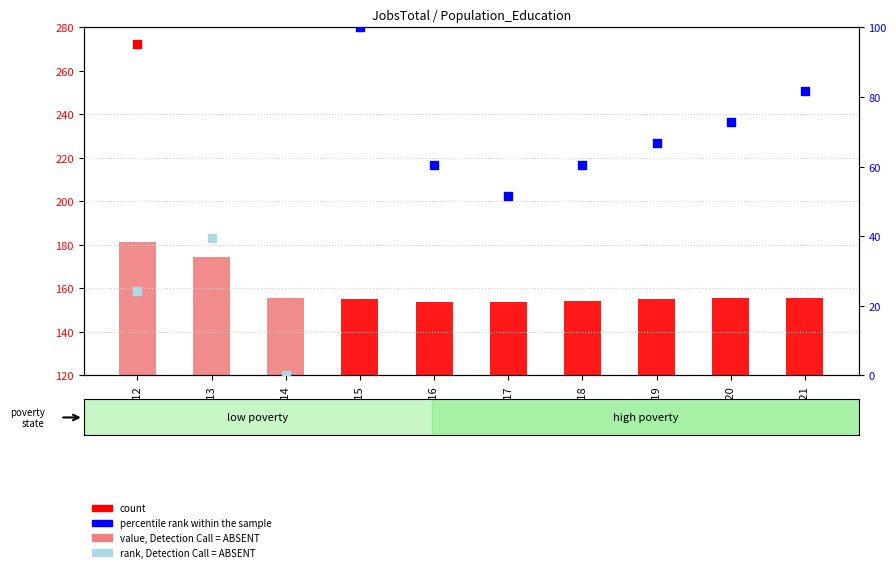

Which has a higher value, 2016 or 2015?

2015